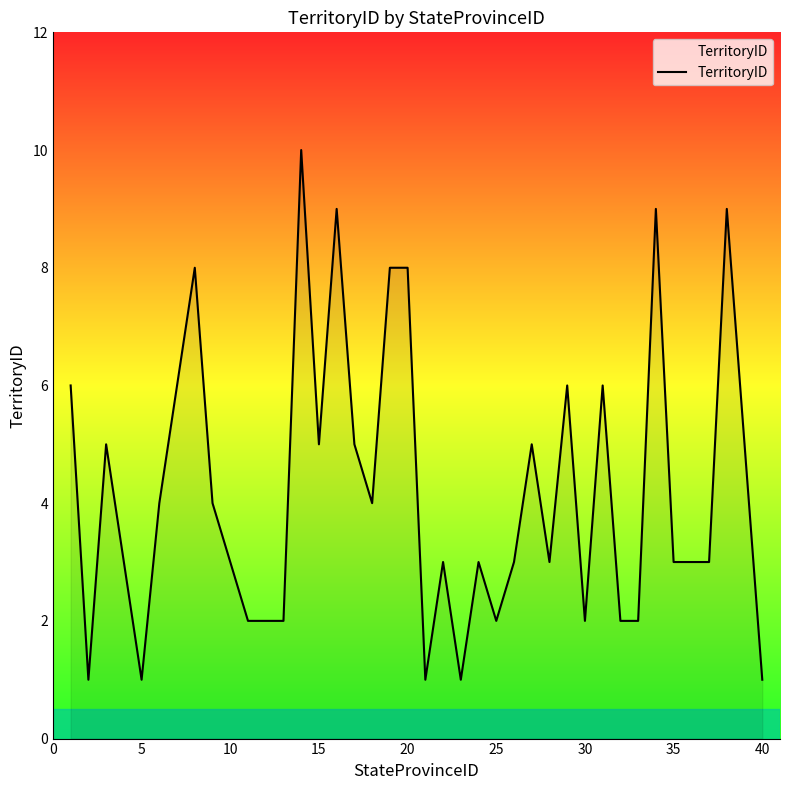

What is the maximum value shown in the chart?

10